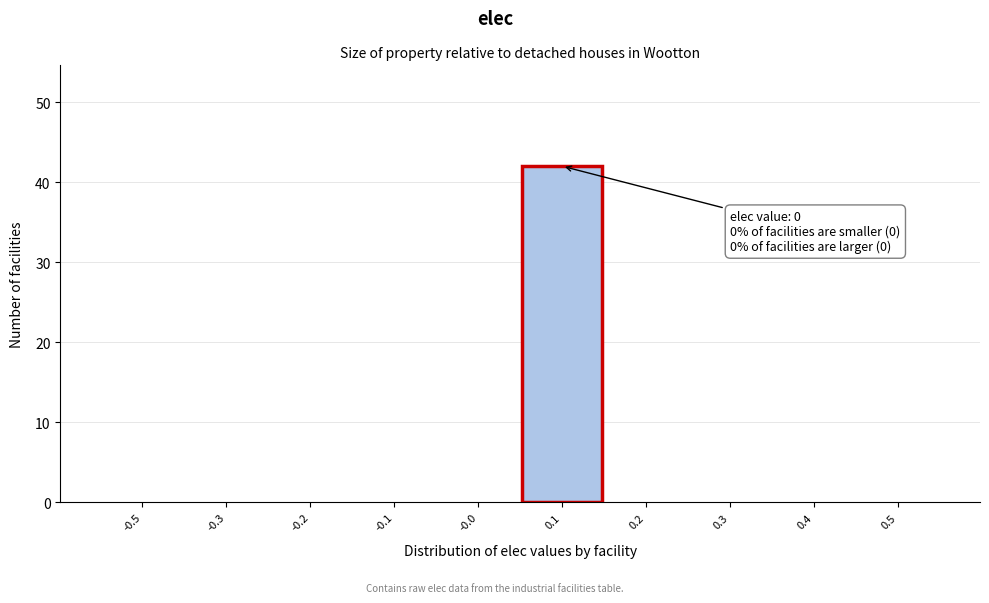

Reading right to left, what are all the values shown in this chart?

0.5=0	0.4=0	0.3=0	0.2=0	0.1=42	-0.0=0	-0.1=0	-0.2=0	-0.3=0	-0.5=0